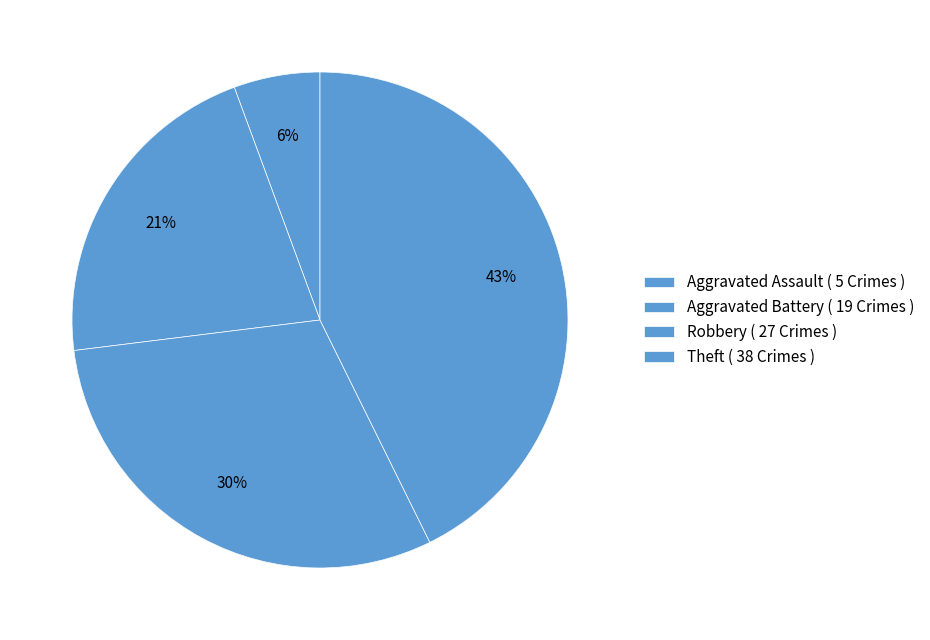

Which category has the smallest portion of the pie?

Aggravated Assault